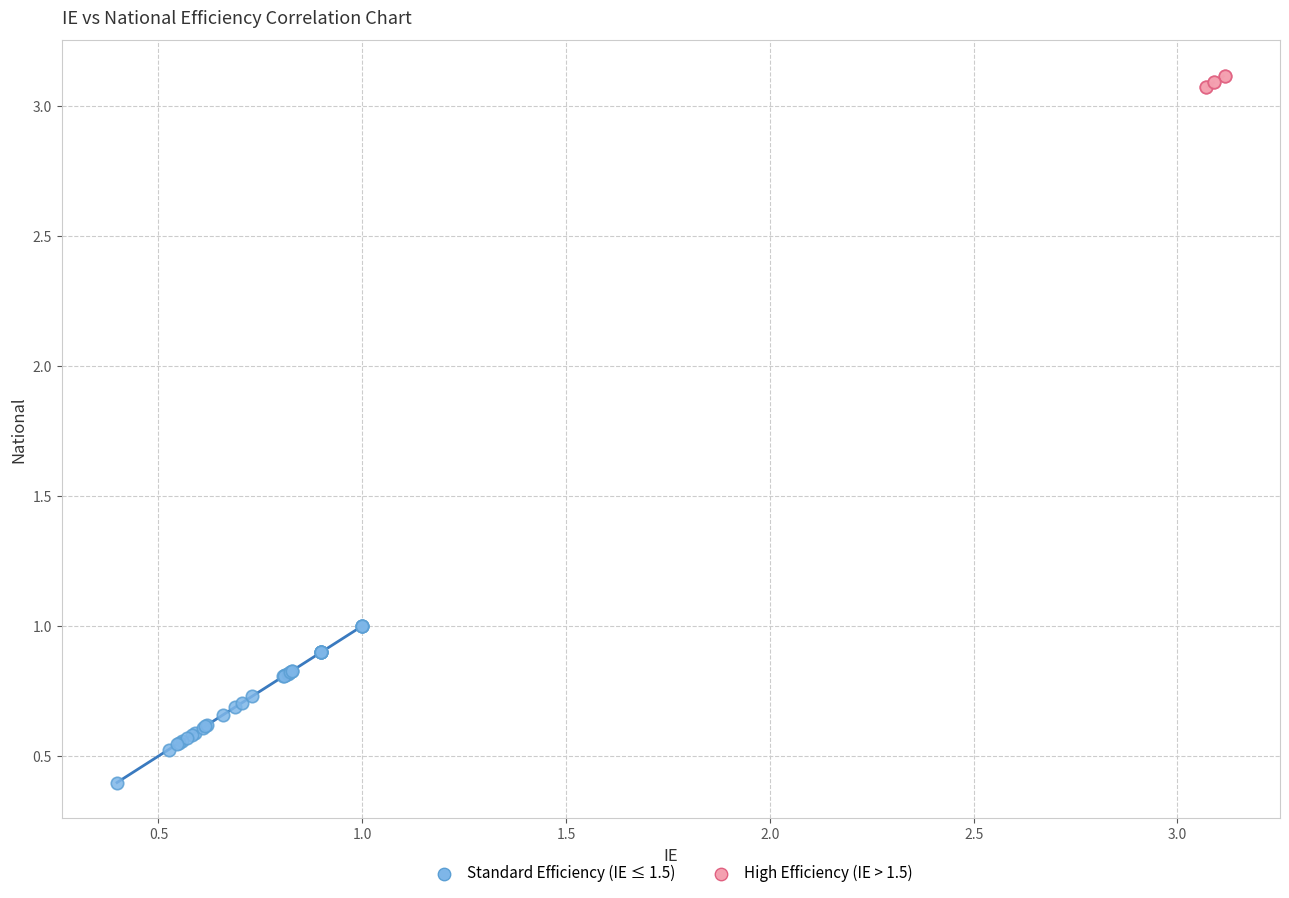

What are all the series names shown in the legend?

Standard Efficiency (IE ≤ 1.5), High Efficiency (IE > 1.5)